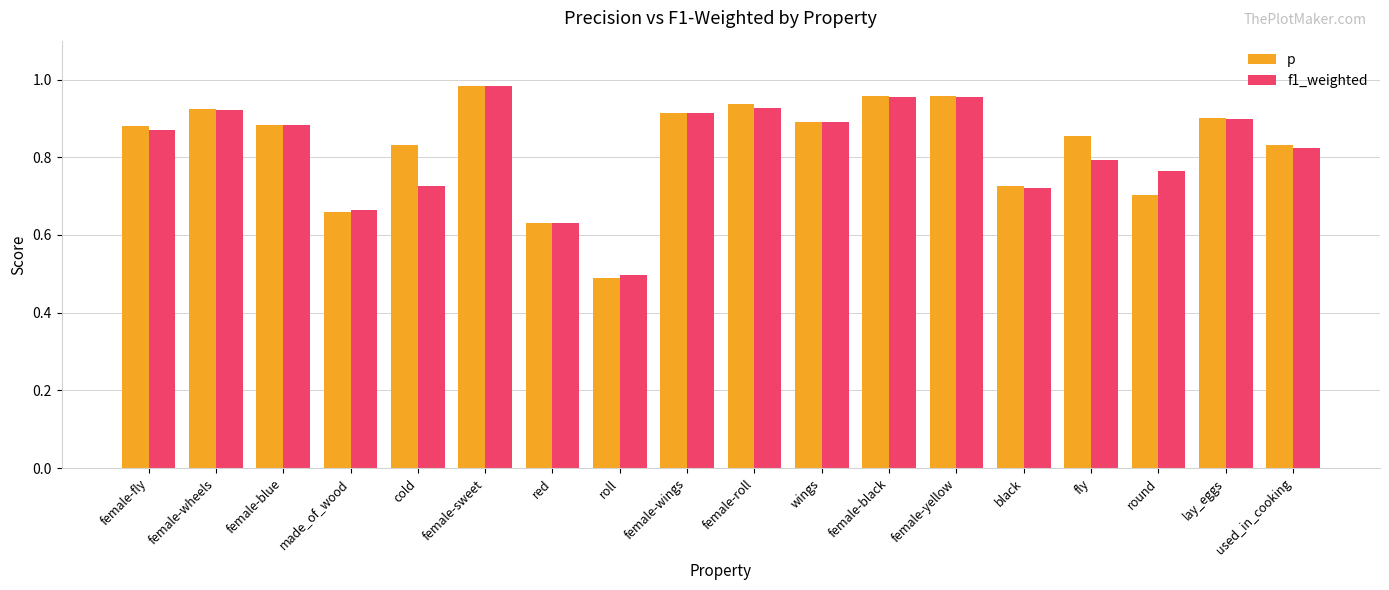

Are the bars horizontal?

No